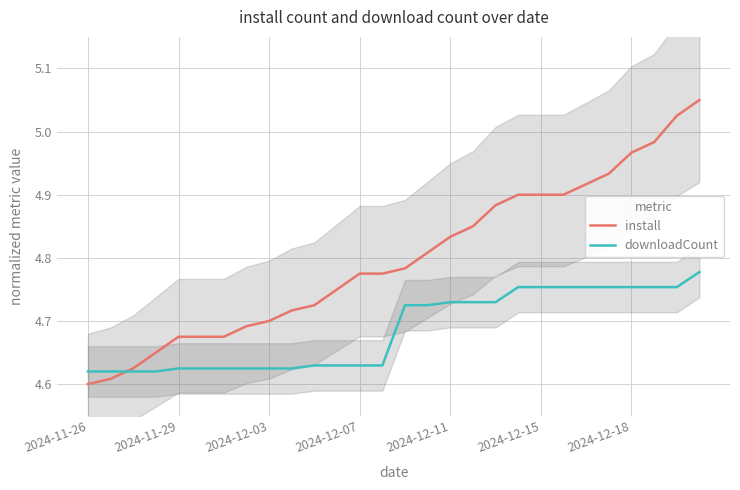

The value of downloadCount at 2024-12-15 is 2.6. True or false?

False